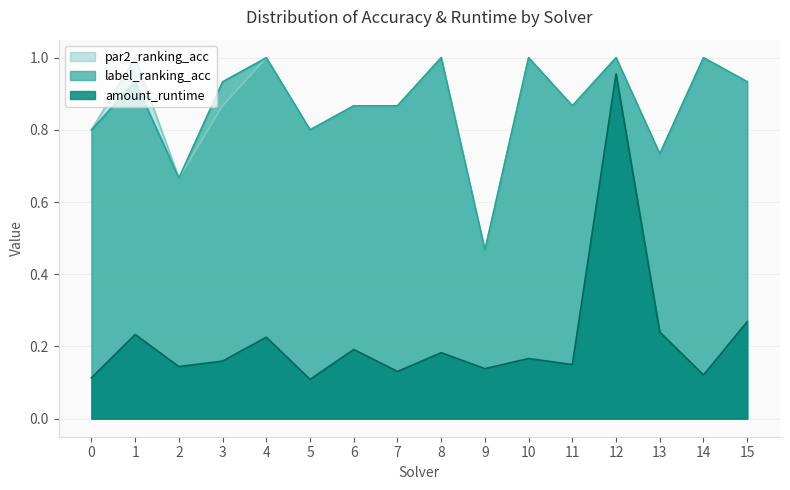

What are all the series names shown in the legend?

par2_ranking_acc, label_ranking_acc, amount_runtime